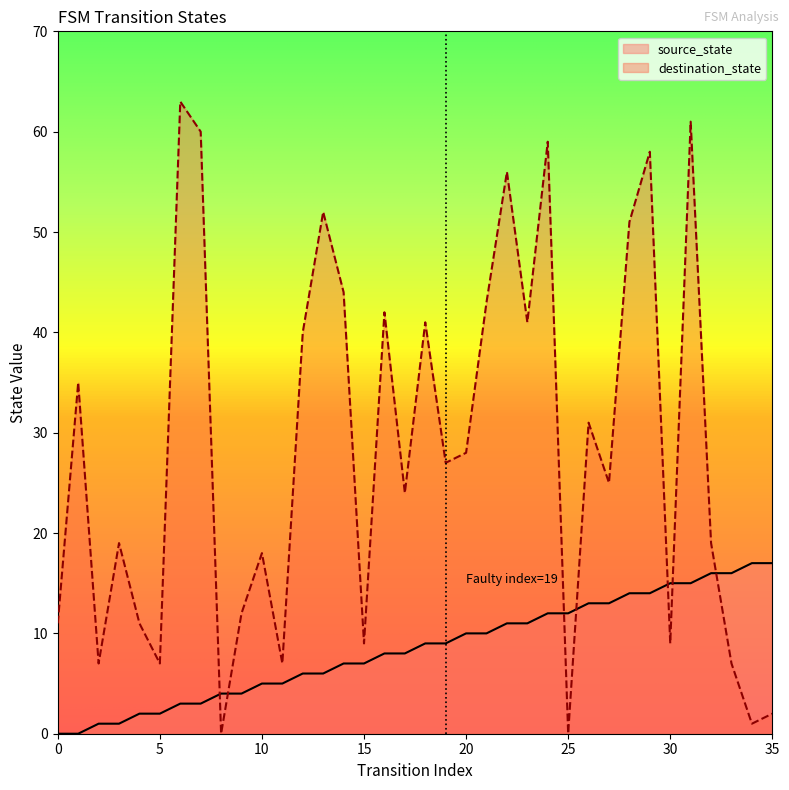

Where do source_state and destination_state first cross each other?

7 and 8